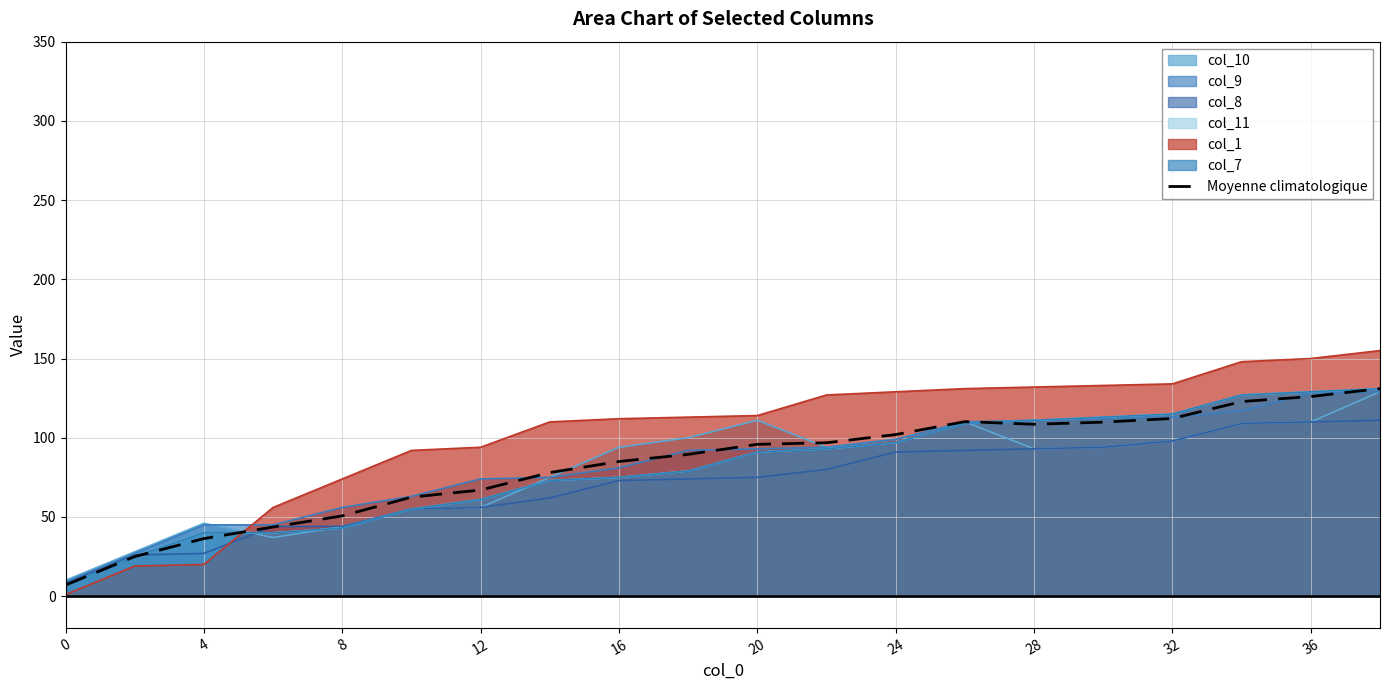

What is the sum of all values?

1659.8